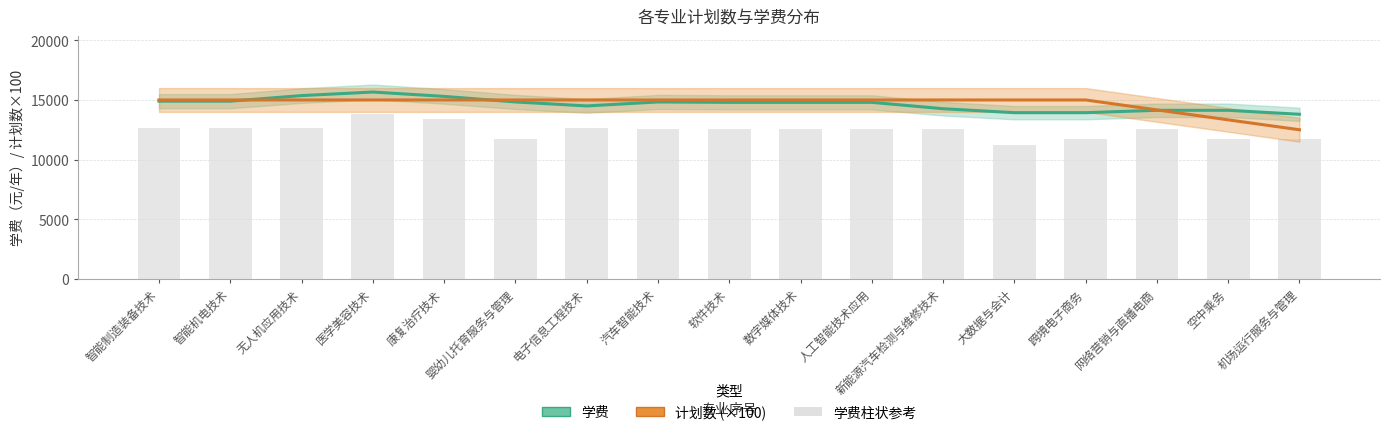

What is the difference between the second highest and second lowest values in the 学费 series?

1433.3